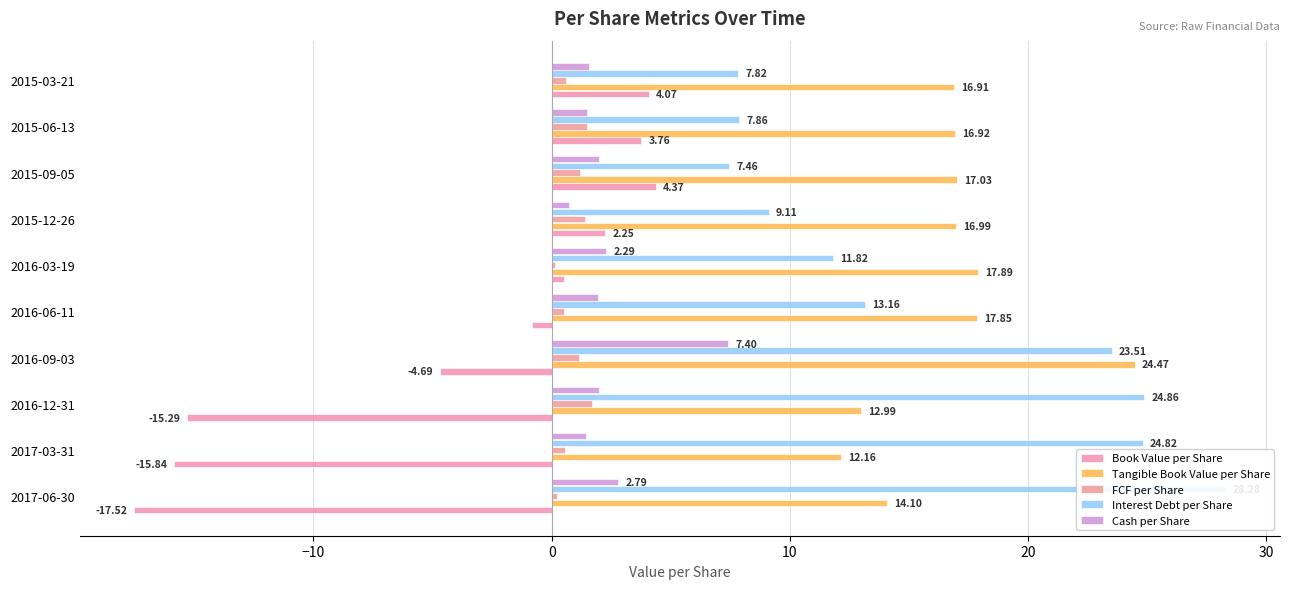

How many distinct data groups are displayed?

5